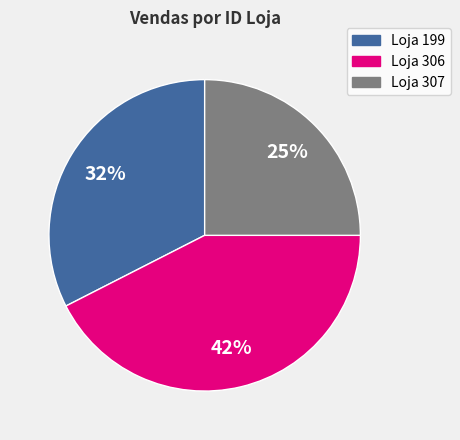

True or false: Loja 199 accounts for 32% of the total.

True